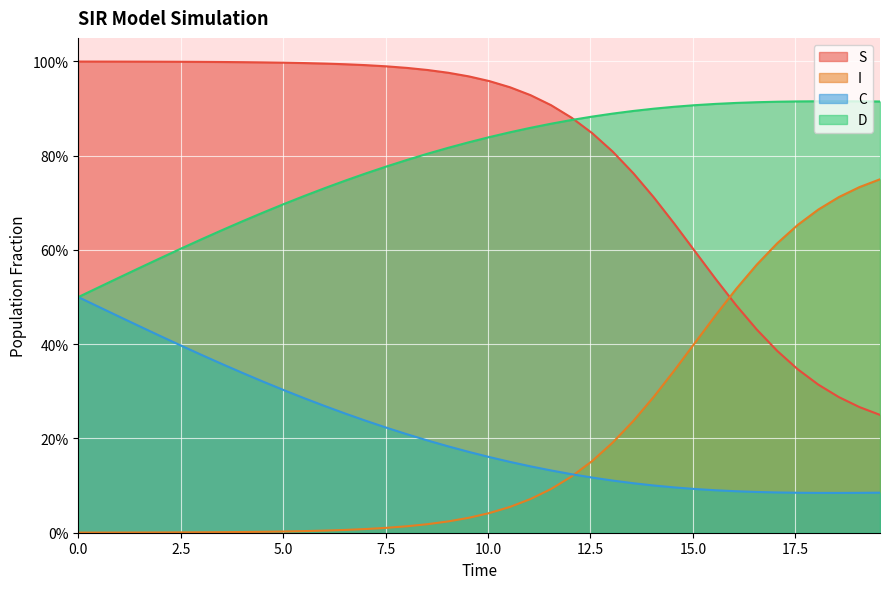

What is the difference between the maximum and second lowest values in the S series?

0.7